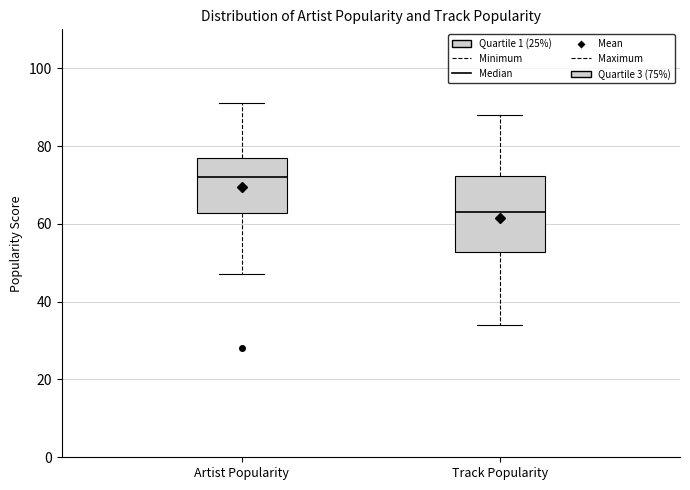

Which box is the tallest, from its lower edge to its upper edge?

Track Popularity